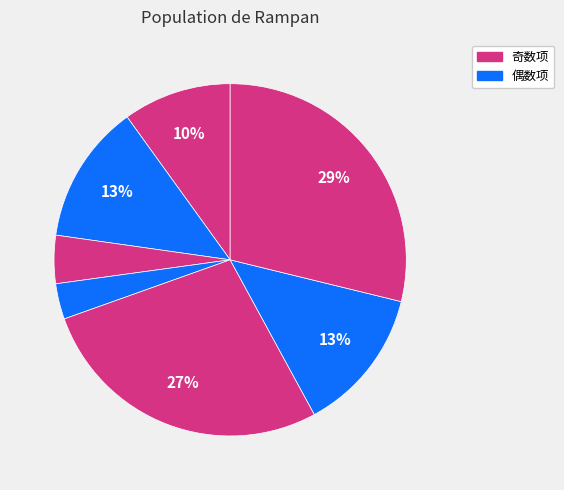

To the nearest percent, what is the average slice percentage?

14%